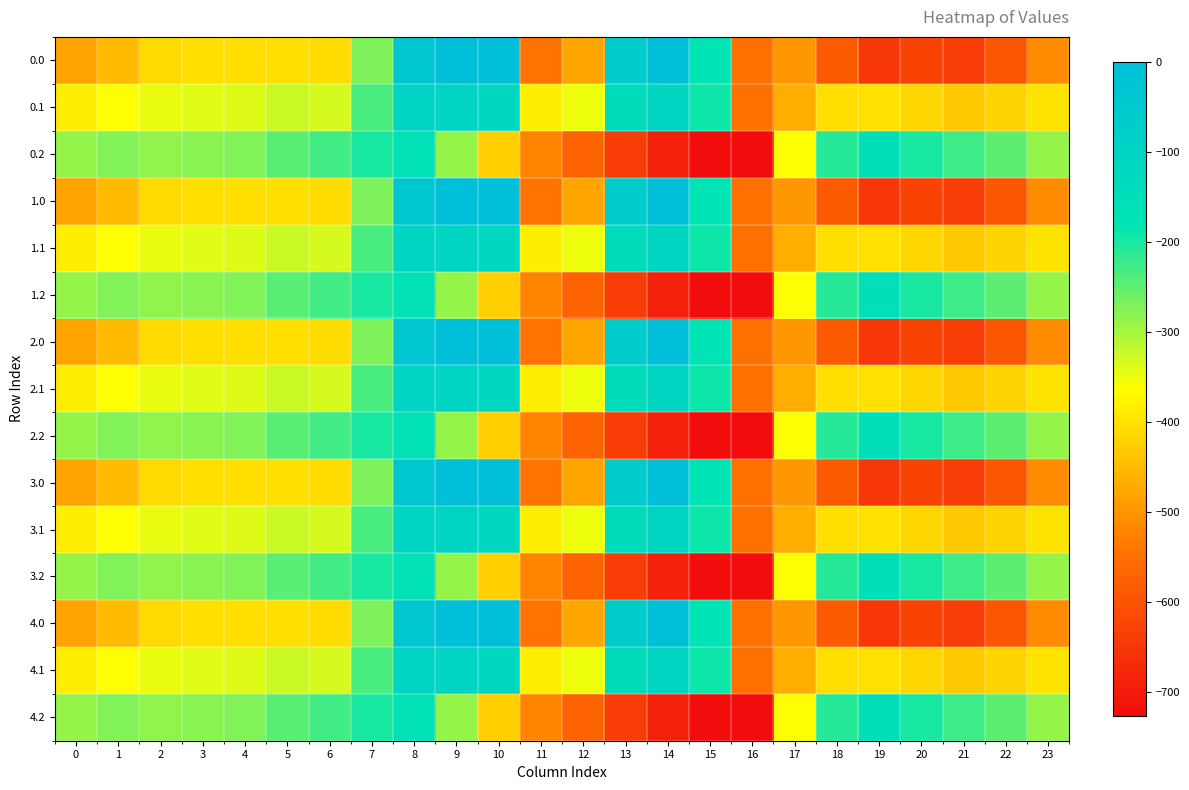

Count the number of data series in this chart.

15